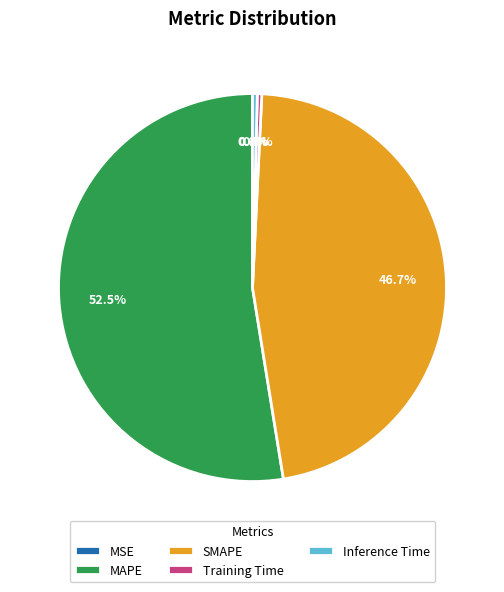

Is there a majority slice in this chart?

Yes